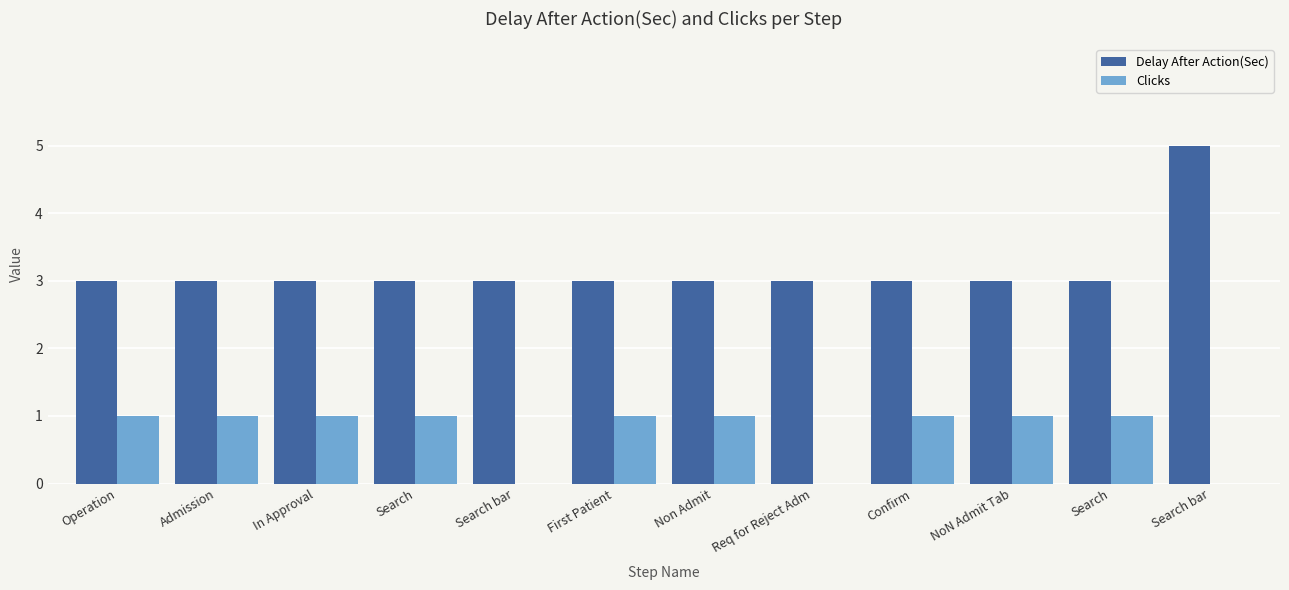

Rank the series by their maximum value, from highest to lowest.

Delay After Action(Sec), Clicks